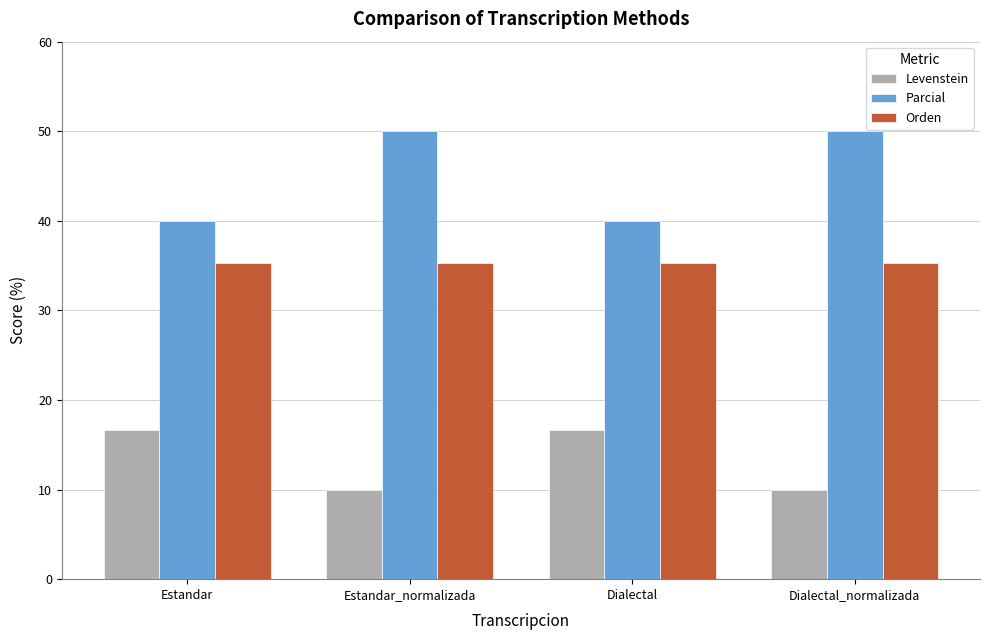

Rank the series by their maximum value, from highest to lowest.

Parcial, Orden, Levenstein